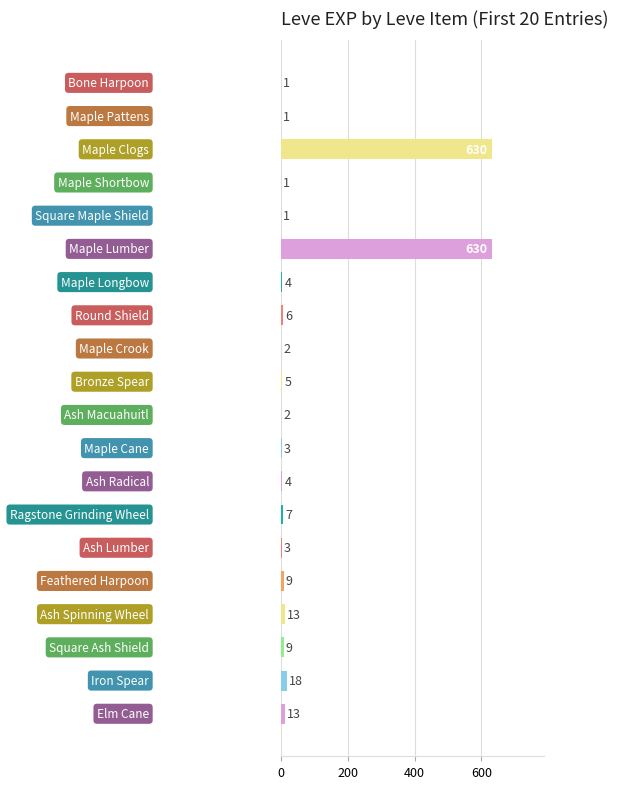

What is the sum of all values?

1362